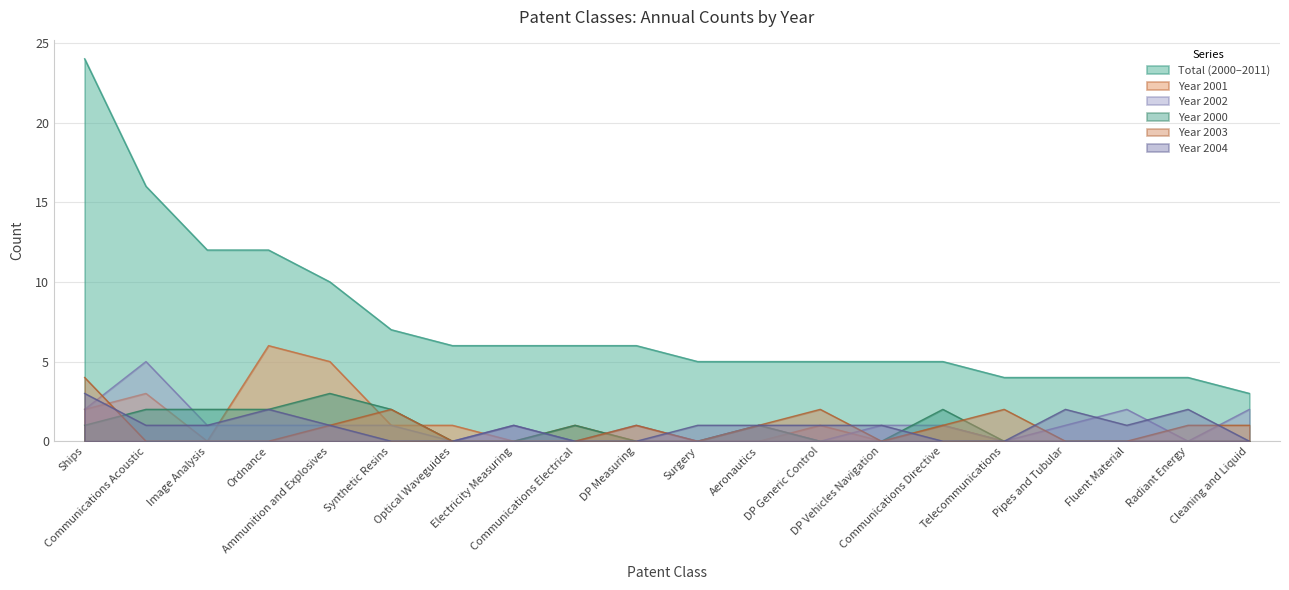

How many values in the Total series exceed 6?

6